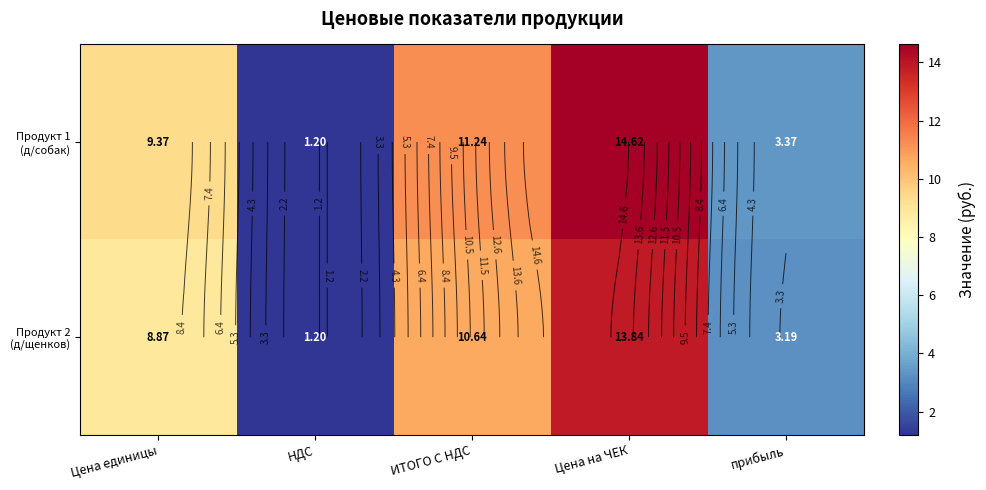

What is the approximate value of Продукт 2 (д/щенков) at ИТОГО С НДС?

10.6